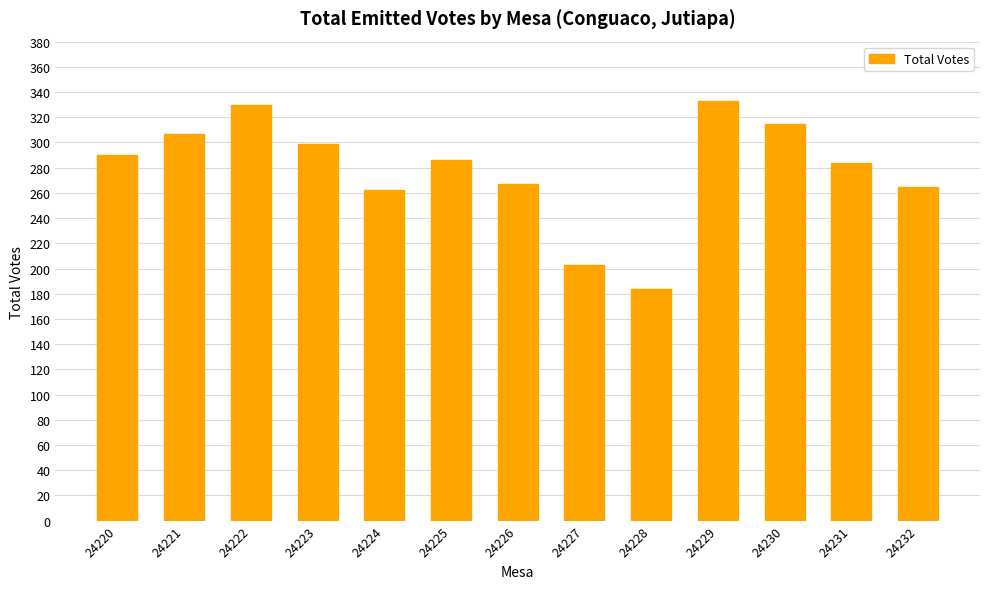

The value at 24220 is 198. True or false?

False